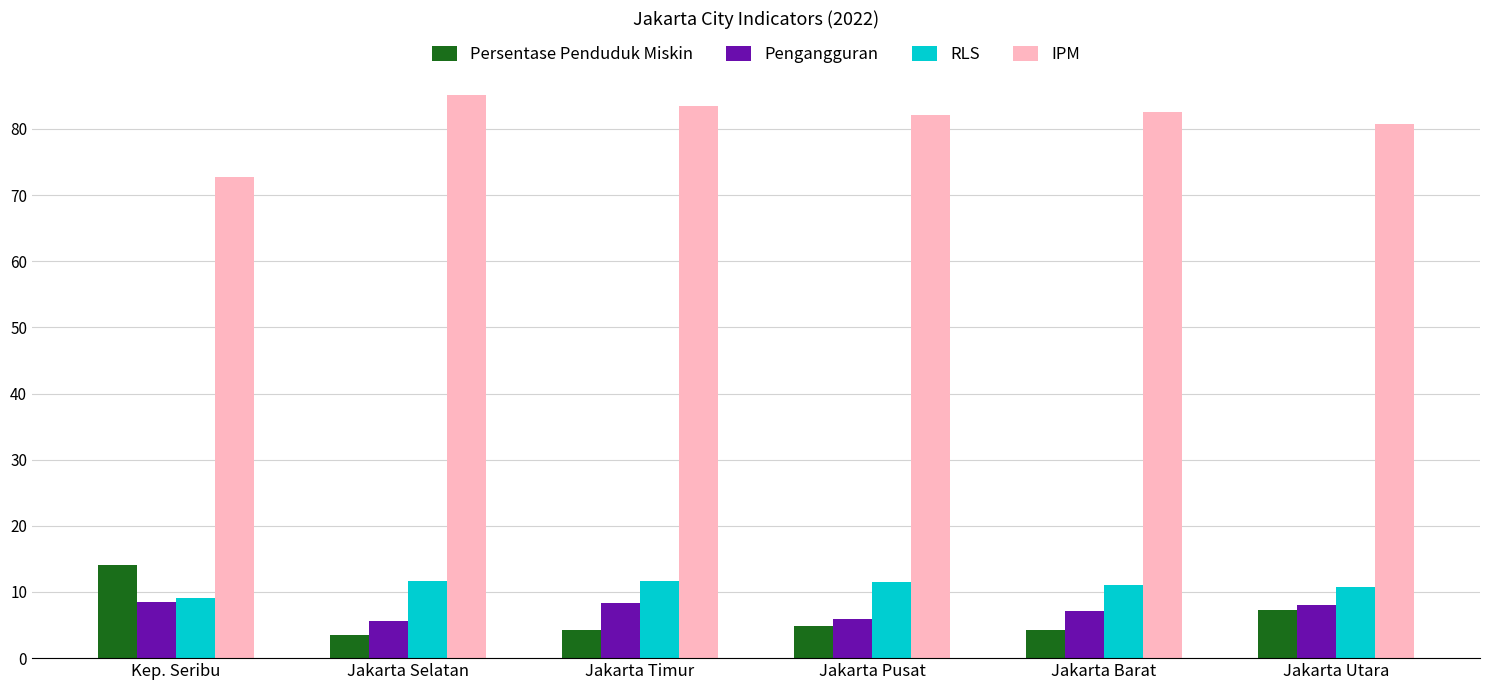

At how many categories does at least one series exceed 77?

5